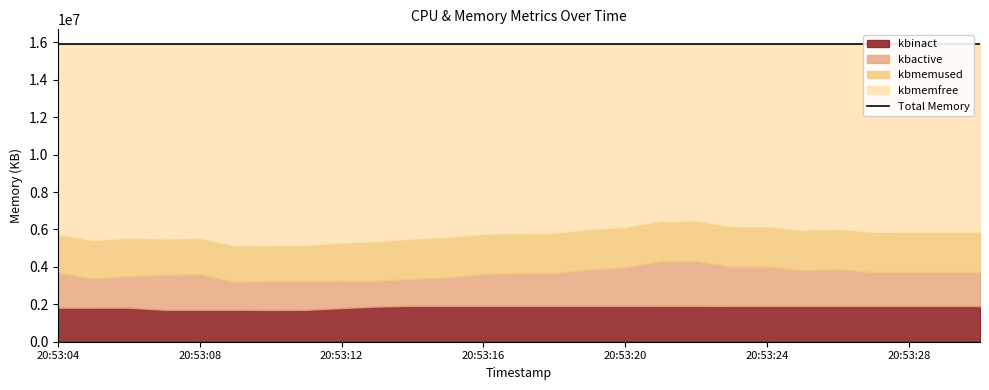

The value of kbactive at 20:53:17 is 3660796.0. True or false?

True